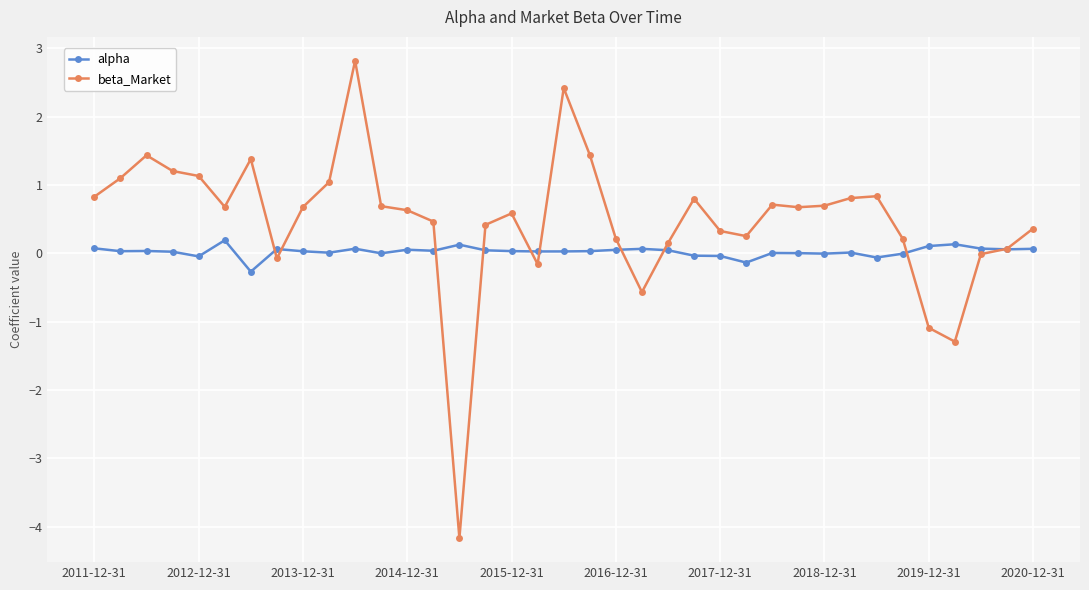

Which series has the largest total across all categories?

beta_Market